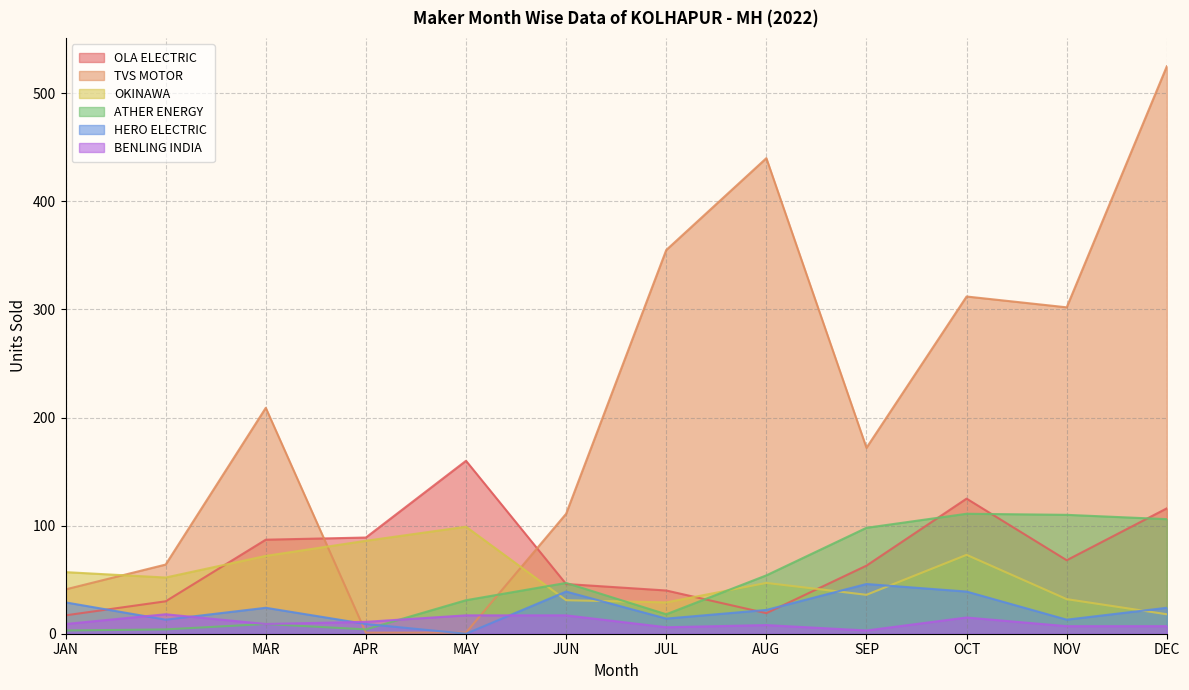

How many values in the HERO ELECTRIC series are below 24?

6